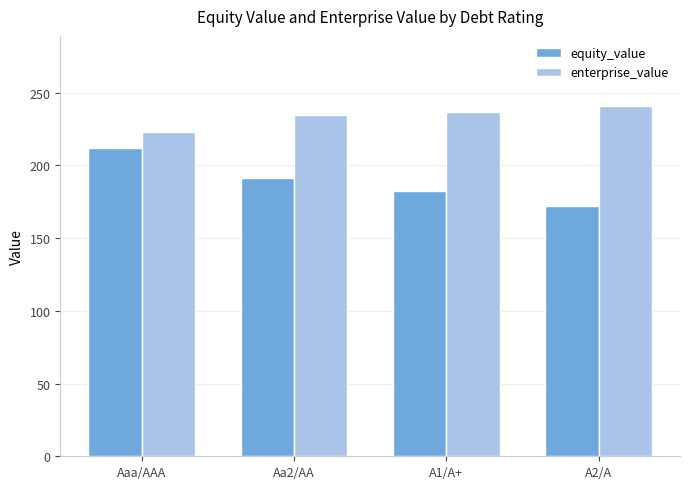

Rank the series by their average value, from highest to lowest.

enterprise_value, equity_value